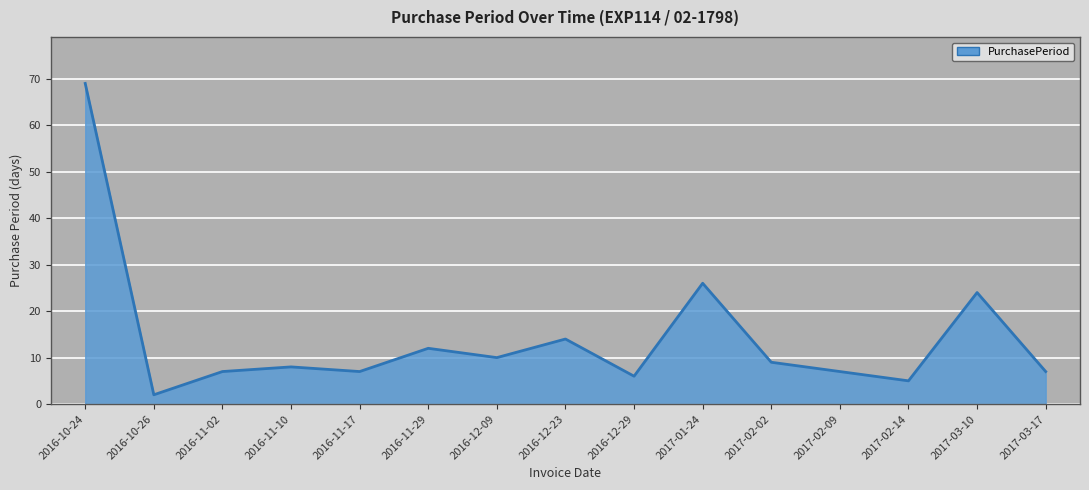

What is the change in value from 2016-10-26 to 2017-01-24?

+24